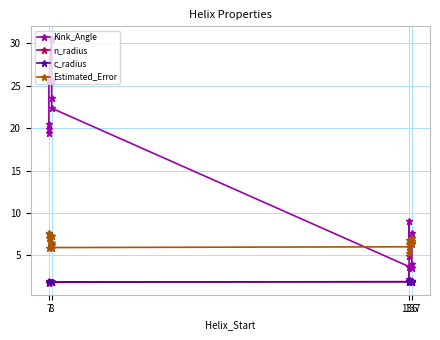

At which label is n_radius closest to 1?

7